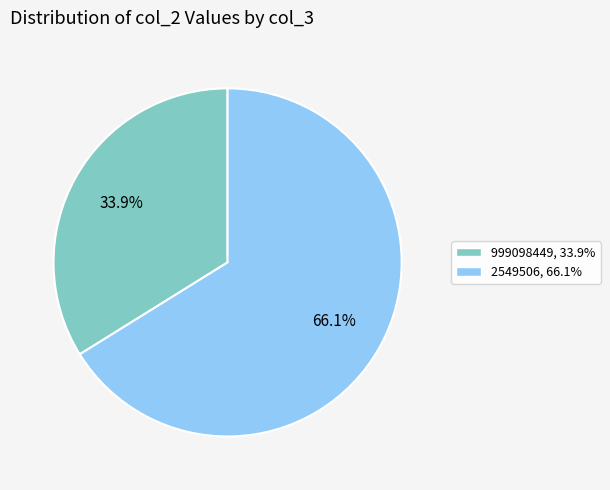

To the nearest percent, what is the difference between the largest and smallest slice percentages?

32%